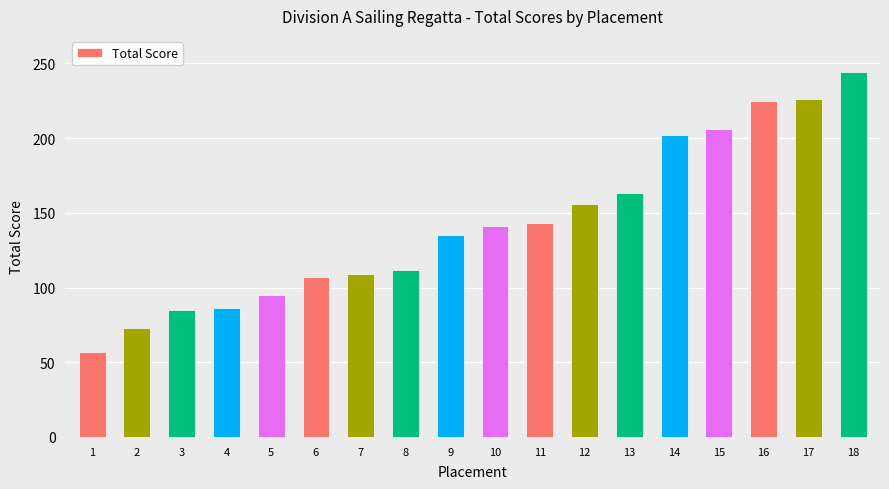

Which has a higher value, 11 or 1?

11